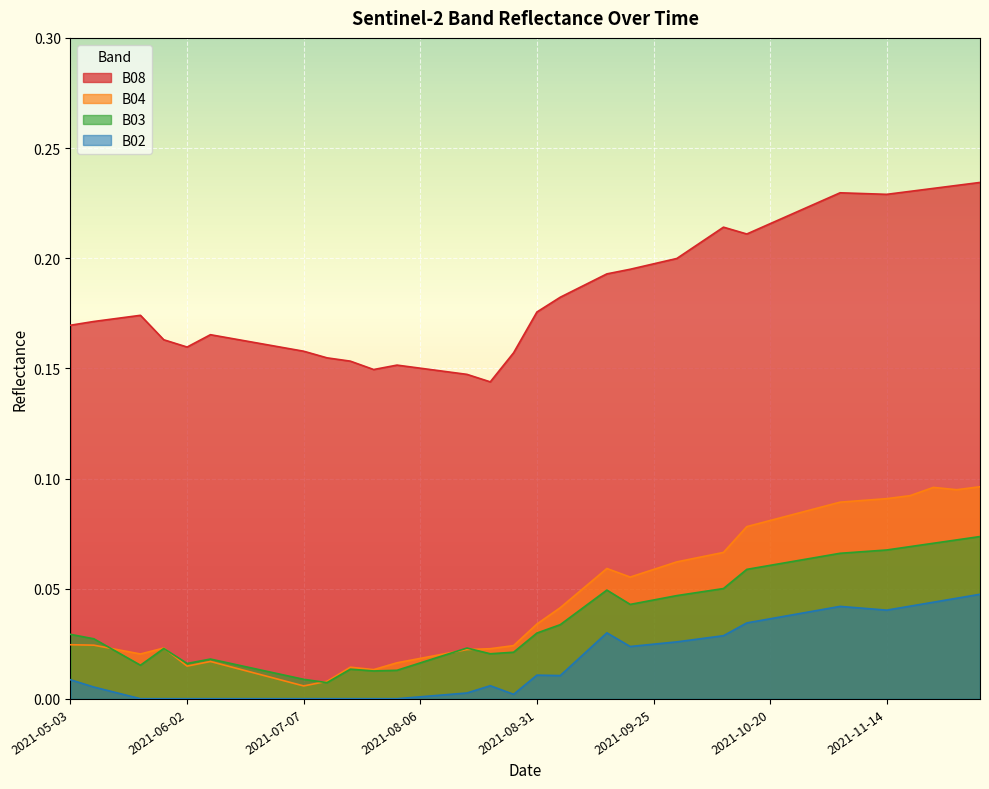

Does the chart display data point markers on the line(s)?

No